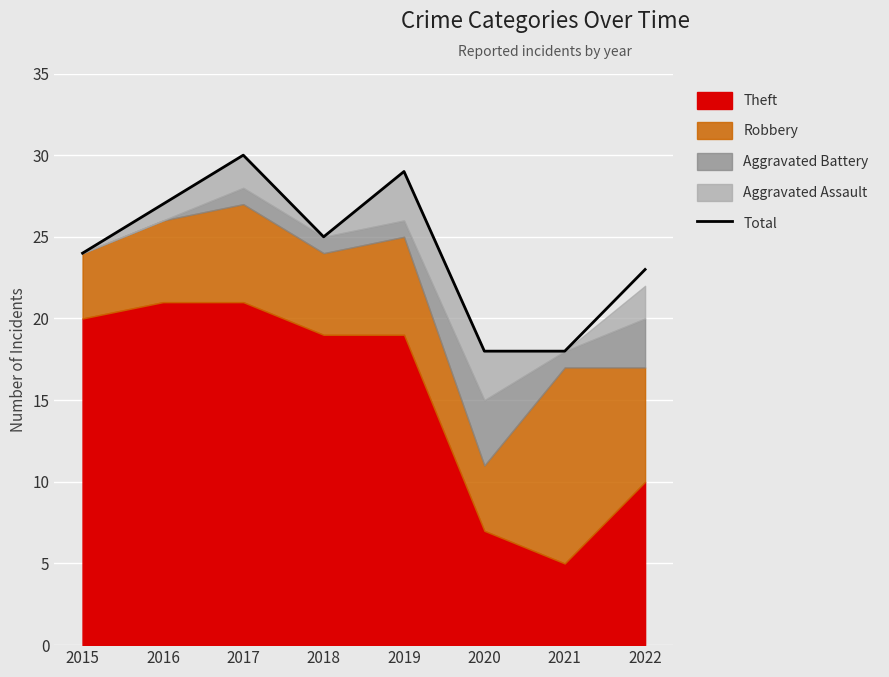

List the labels in order of value, largest first.

2017, 2019, 2016, 2018, 2015, 2022, 2020, 2021